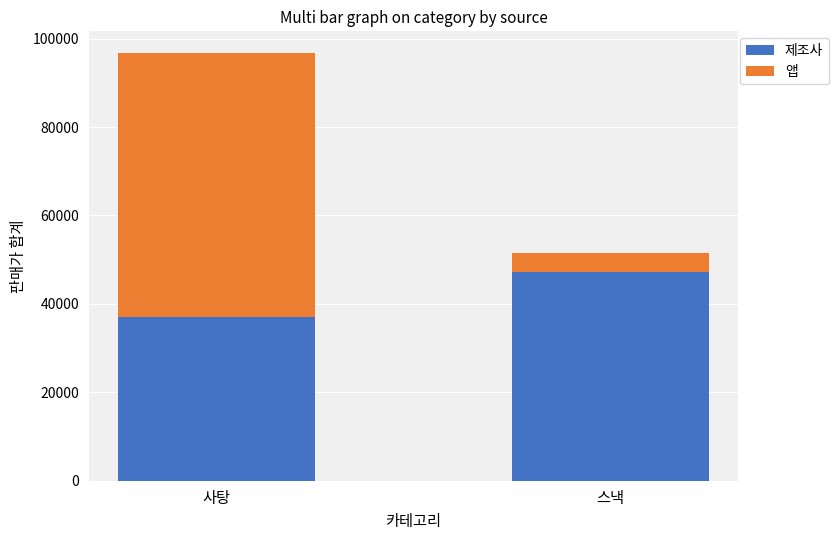

The 제조사 series shows 60764 at 사탕. True or false?

False